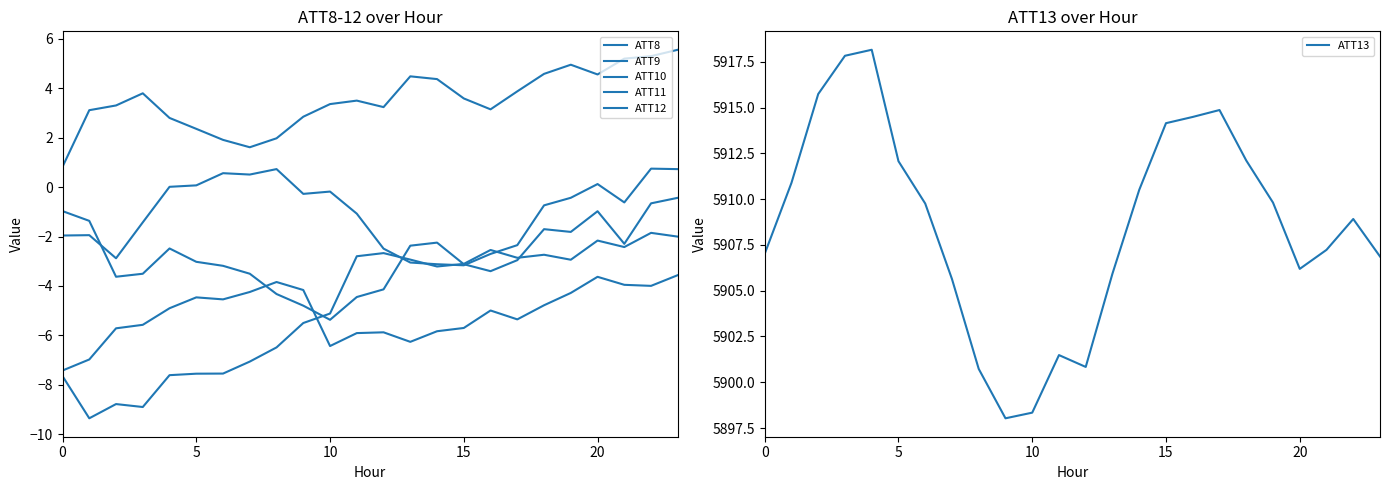

What is the lowest value of the ATT12 series?

-3.2